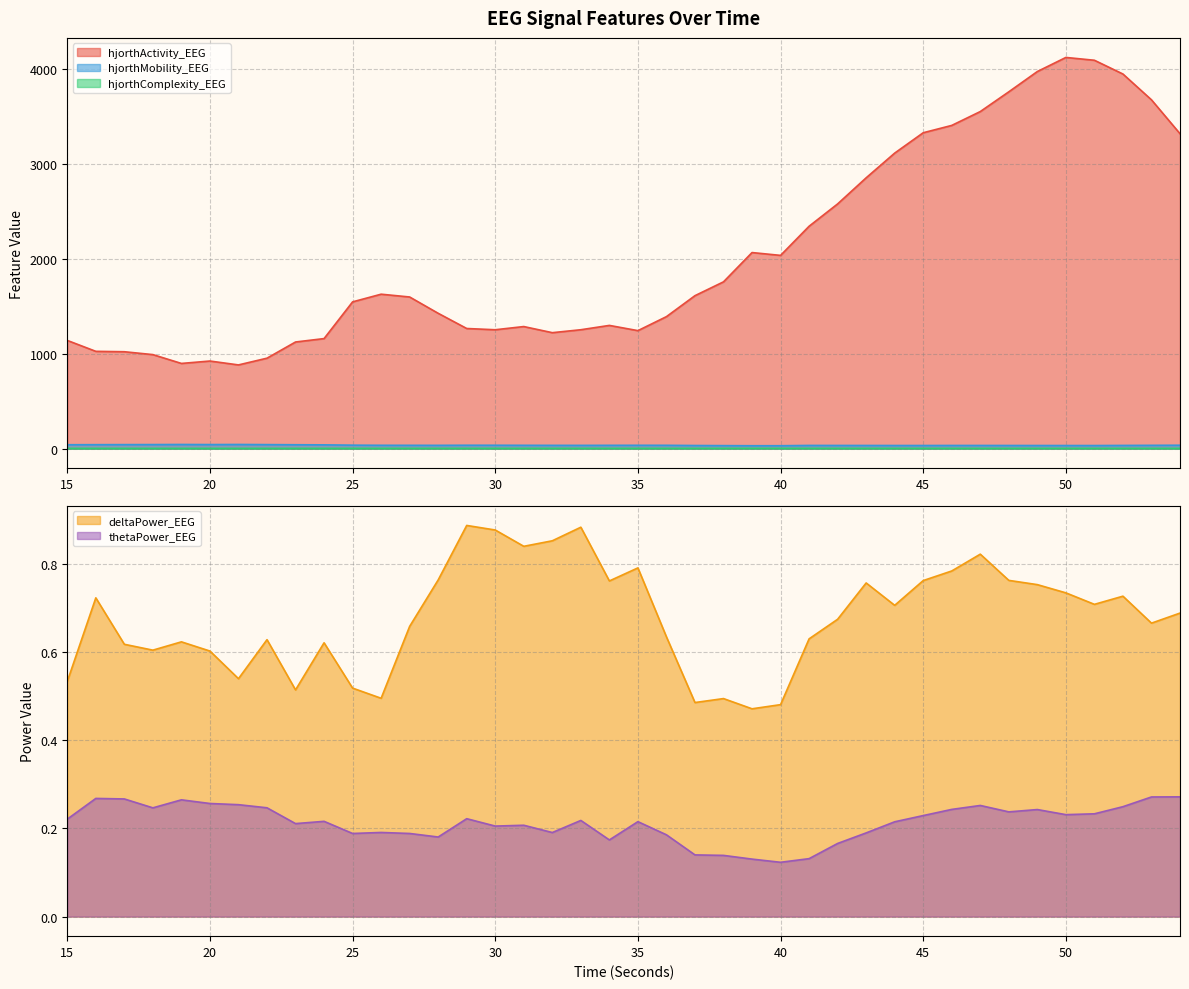

Is the value of thetaPower_EEG at 54 greater than the value of hjorthComplexity_EEG at 40?

No